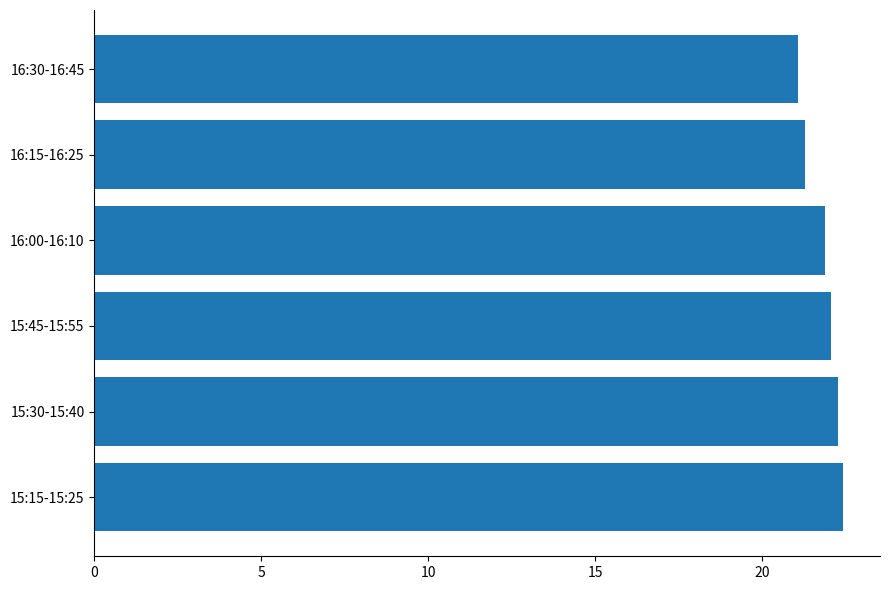

What is the greatest value displayed?

22.4